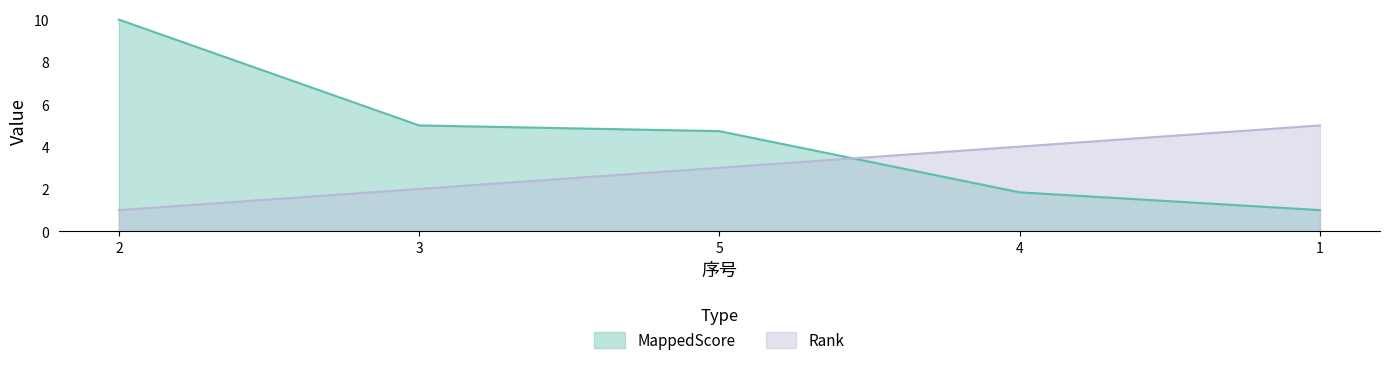

What is the difference between the maximum and second lowest values in the Rank series?

3.0